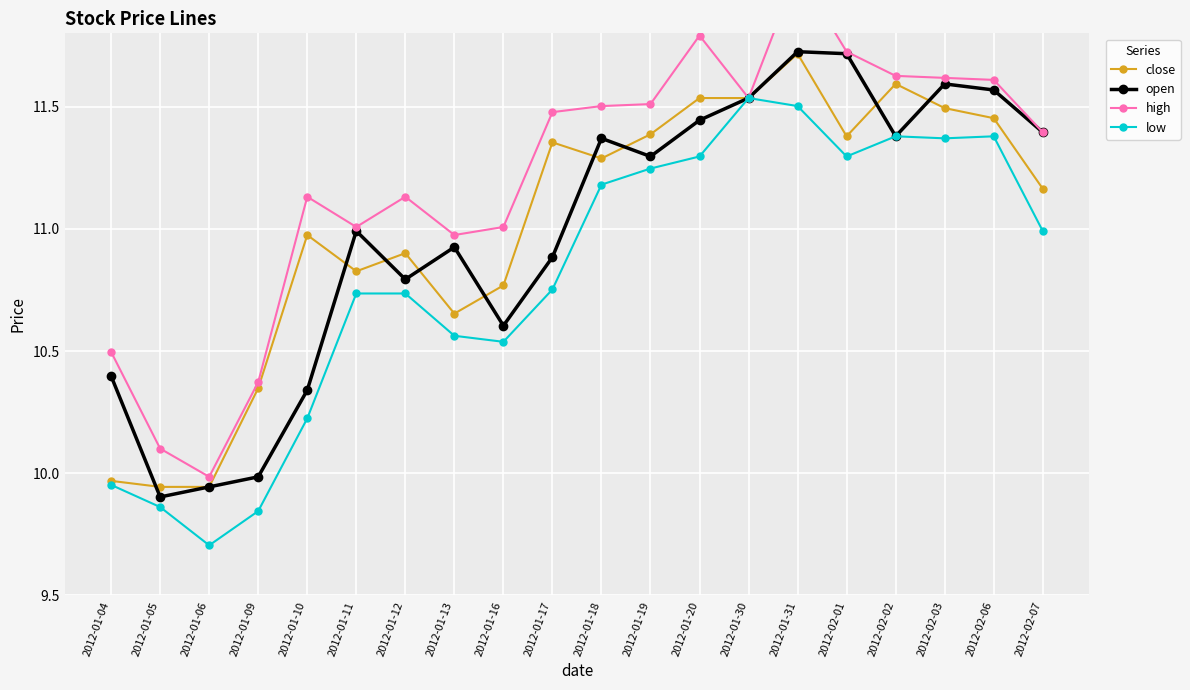

How many values in the high series are below 11?

5